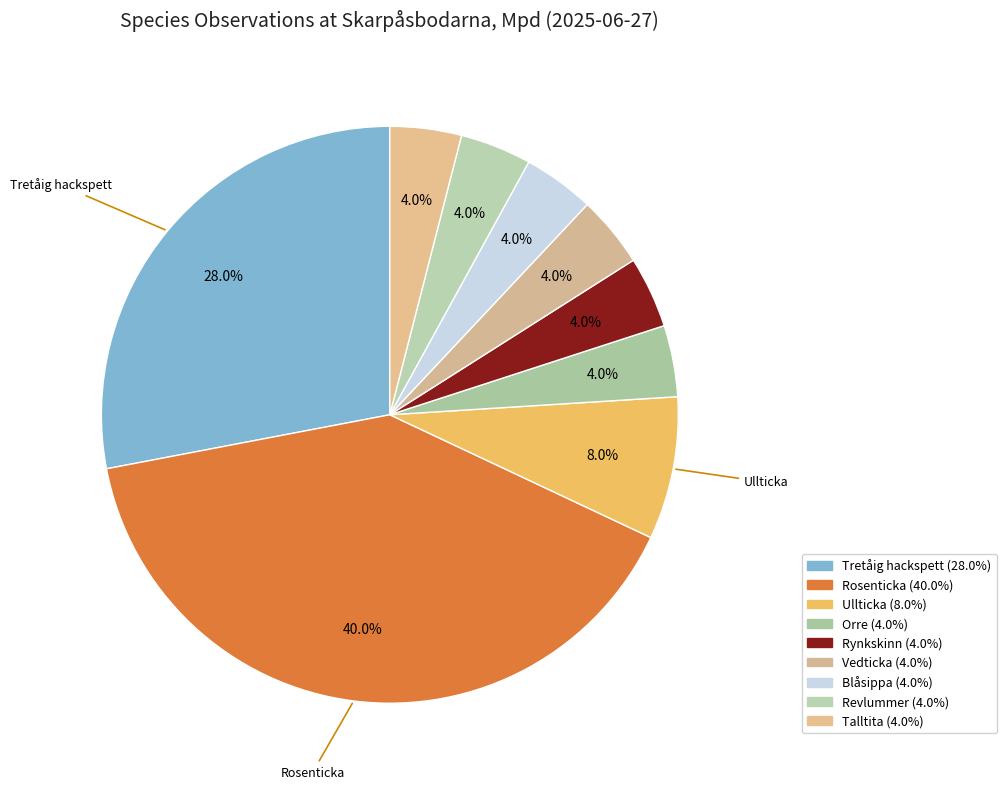

How many segments does this pie chart have?

9